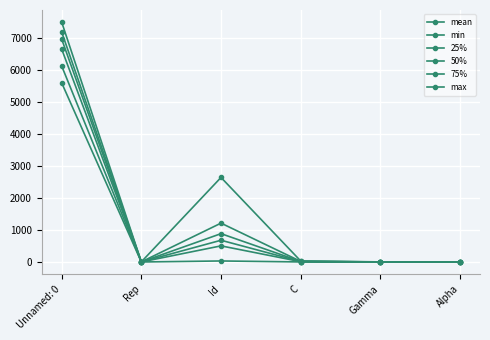

The value of max at Unnamed: 0 is 10241.8. True or false?

False